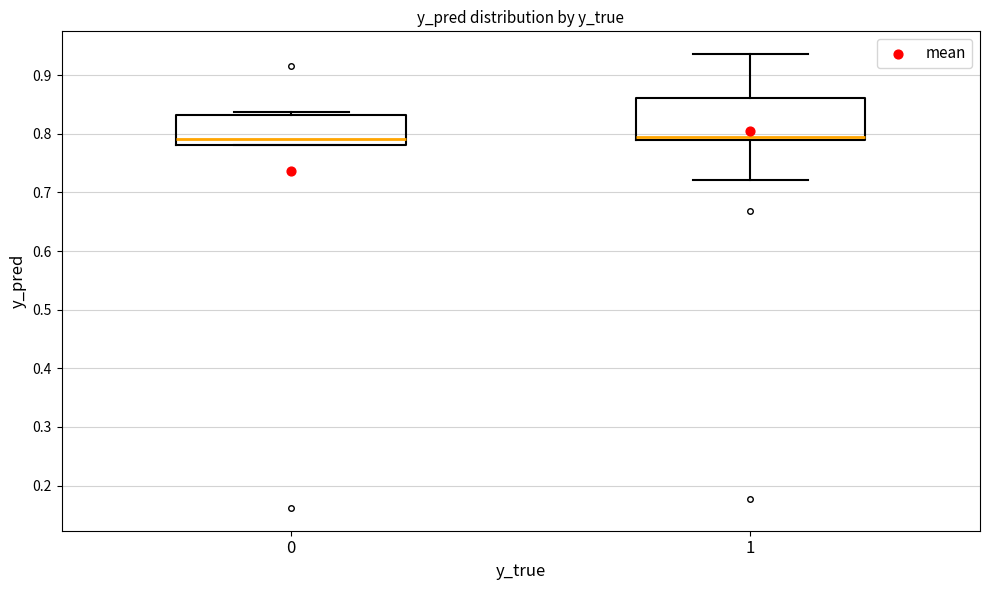

Reading left to right, read every box against the y-axis: the position of its median line, the range the box covers, and the ends of its whiskers. The values are not printed on the chart, so give them approximately, as read against the axis.

0: median 0.79, box 0.78 to 0.83, whiskers 0.78 to 0.84
1: median 0.79 (just above the box's lower edge), box 0.79 to 0.86, whiskers 0.72 to 0.94